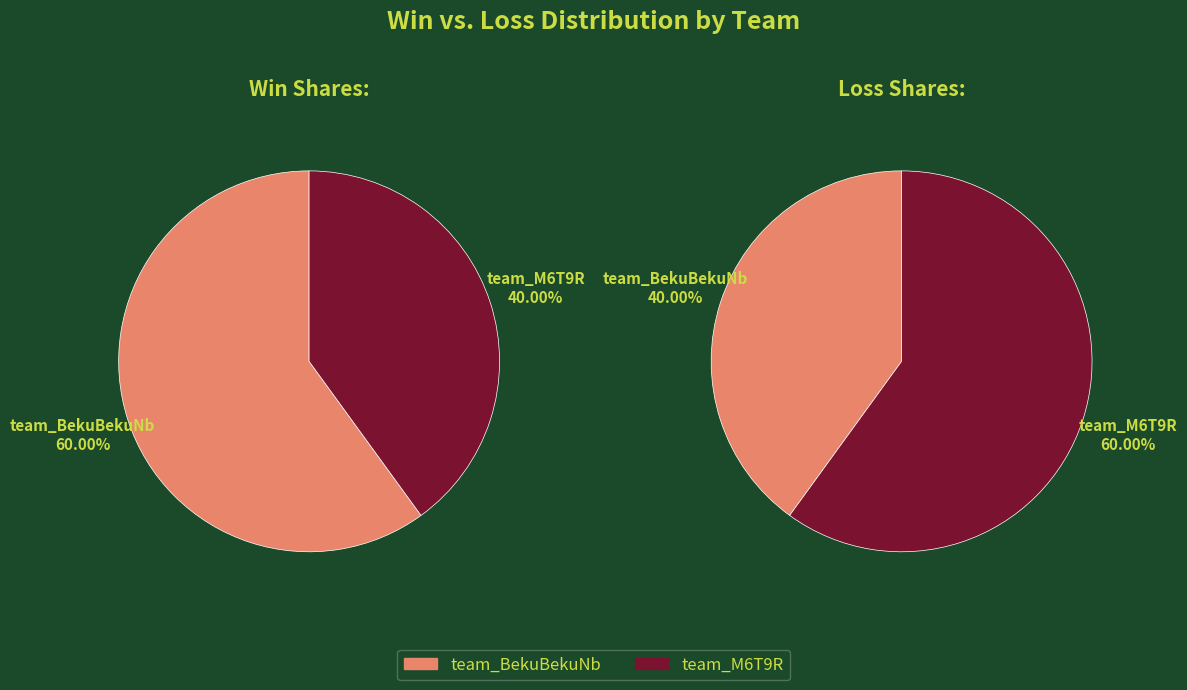

To the nearest percent, what percentage of the pie is team_BekuBekuNb?

60%